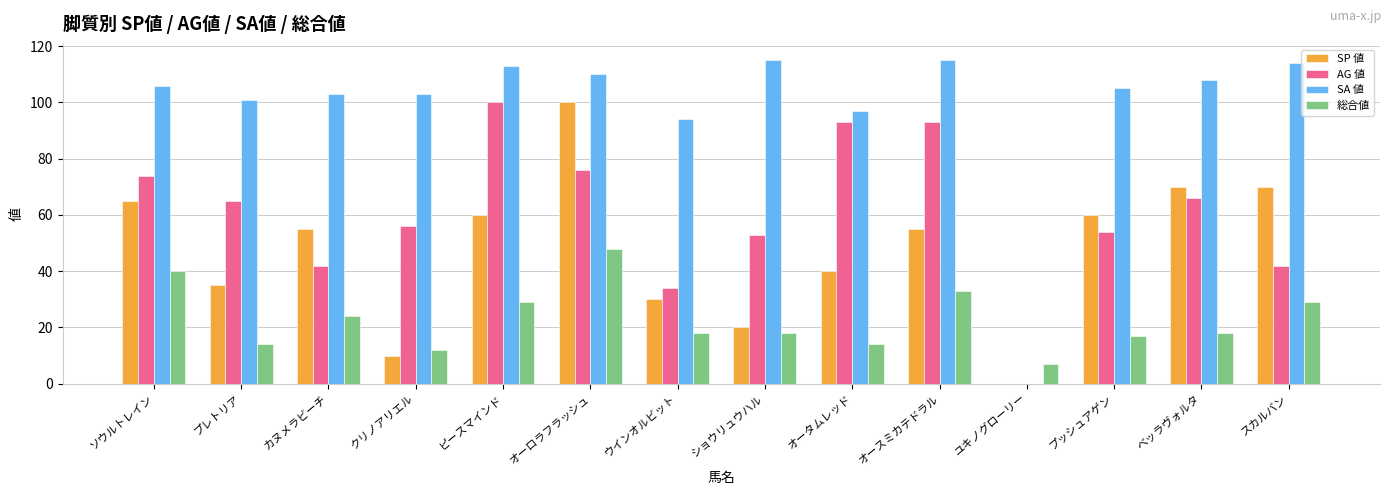

What are all the series names shown in the legend?

SP 値, AG 値, SA 値, 総合値